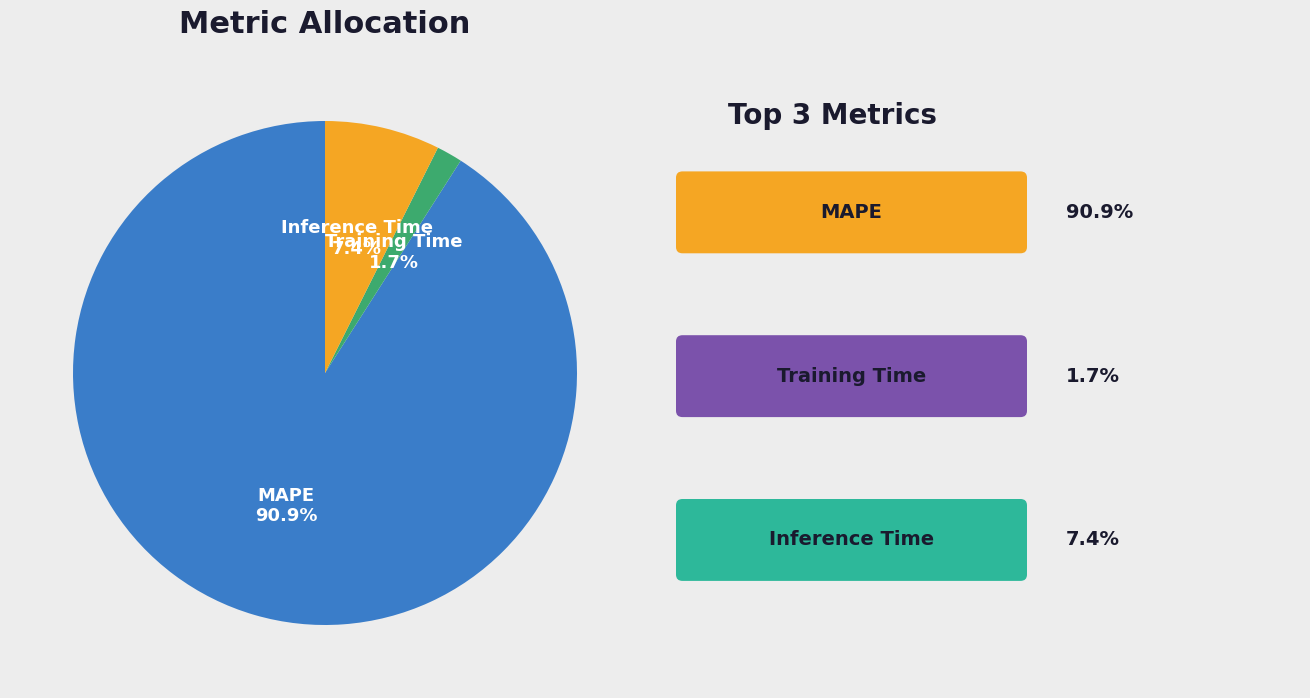

What is the majority slice?

MAPE